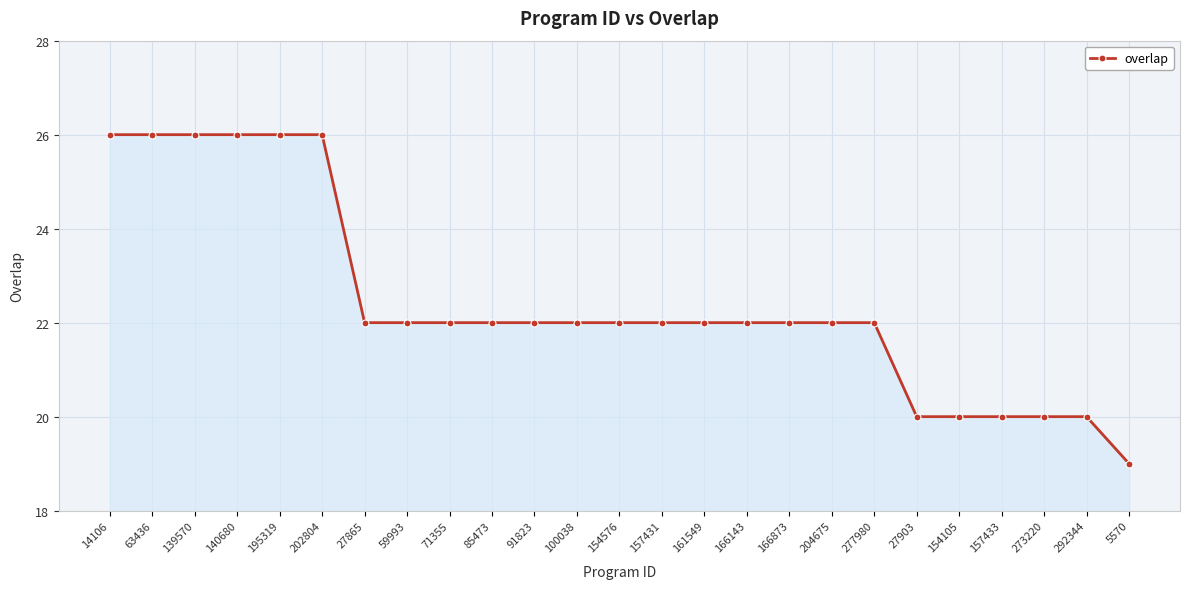

Which has a higher value, 85473 or 63436?

63436